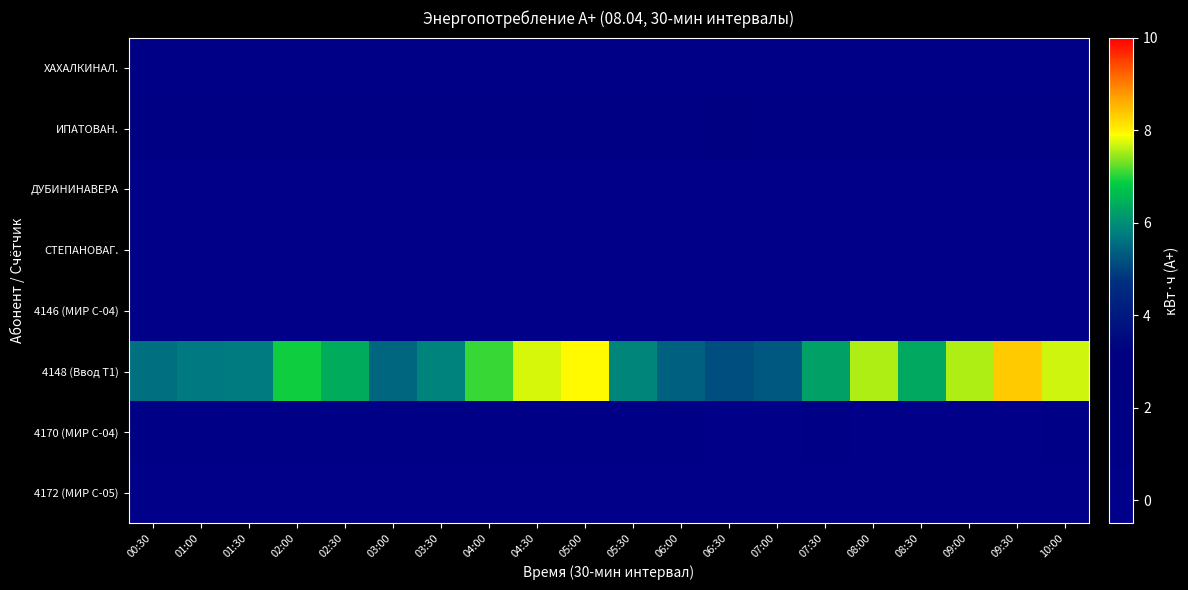

Rank the series at 02:30 from lowest to highest value.

ДУБИНИНАВЕРА, СТЕПАНОВАГ., 4146 (МИР С-04), 4172 (МИР С-05), ХАХАЛКИНАЛ., 4170 (МИР С-04), ИПАТОВАН., 4148 (Ввод Т1)